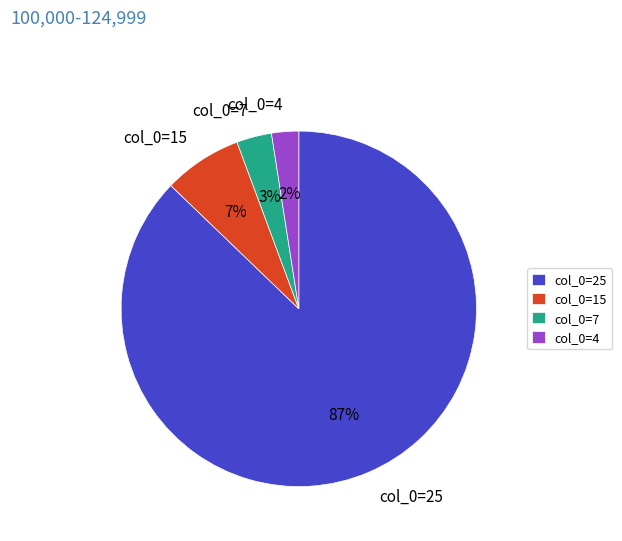

Which category accounts for the majority?

col_0=25